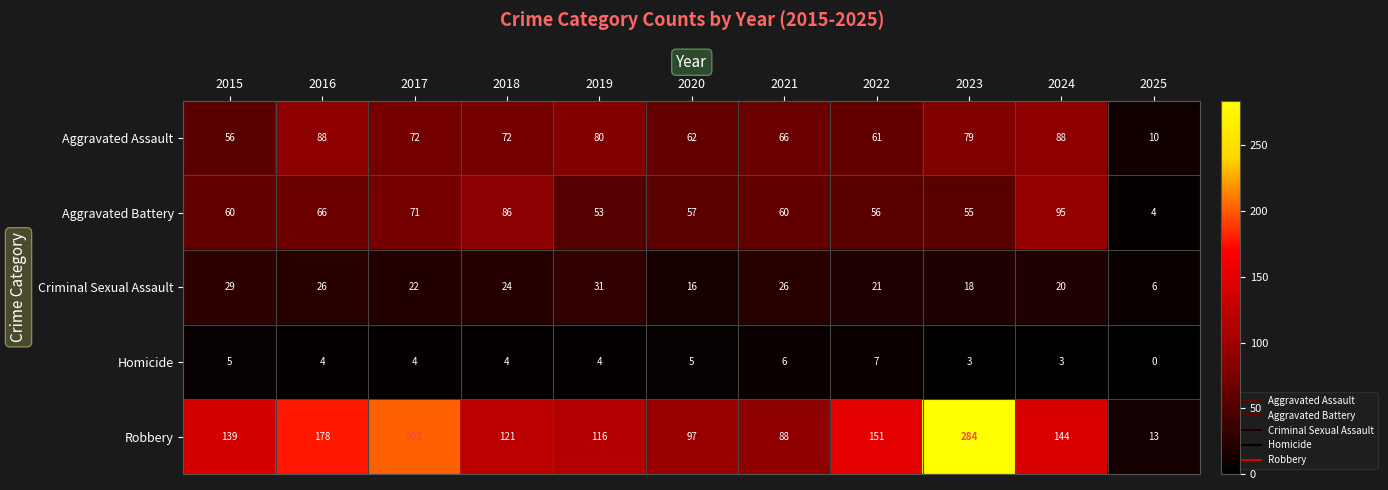

True or false: Aggravated Assault has a value of 66 at 2021.

True